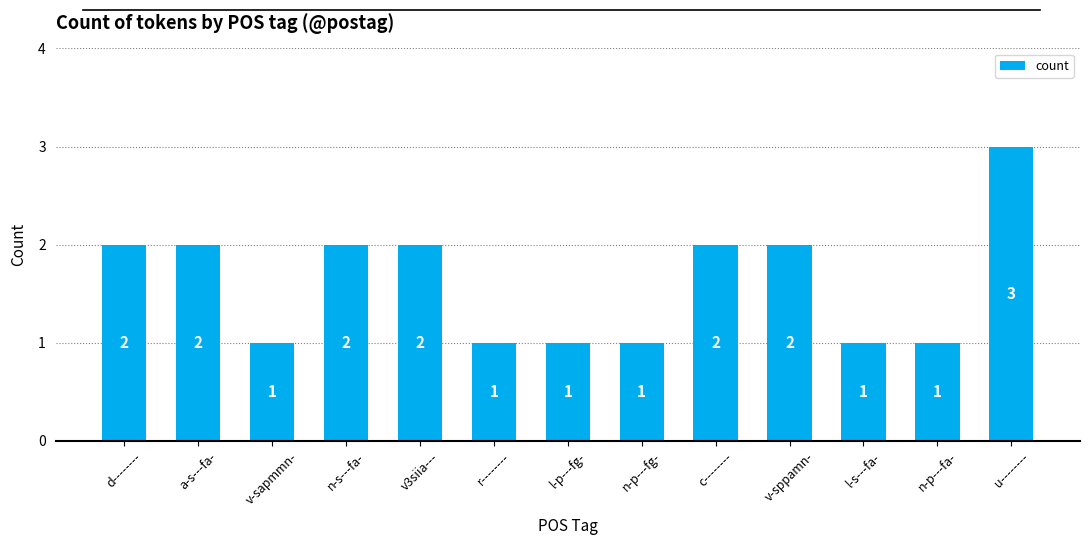

What is the sum of the values at r-------- and v-sapmmn-?

2